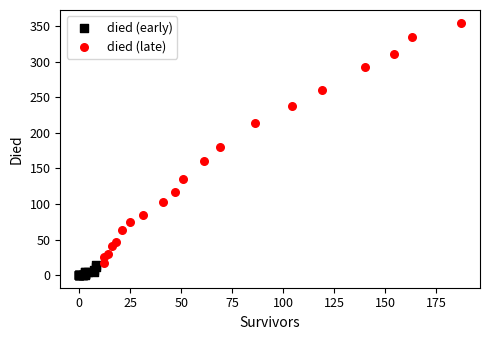

Which series reaches the maximum Y coordinate?

died (late)